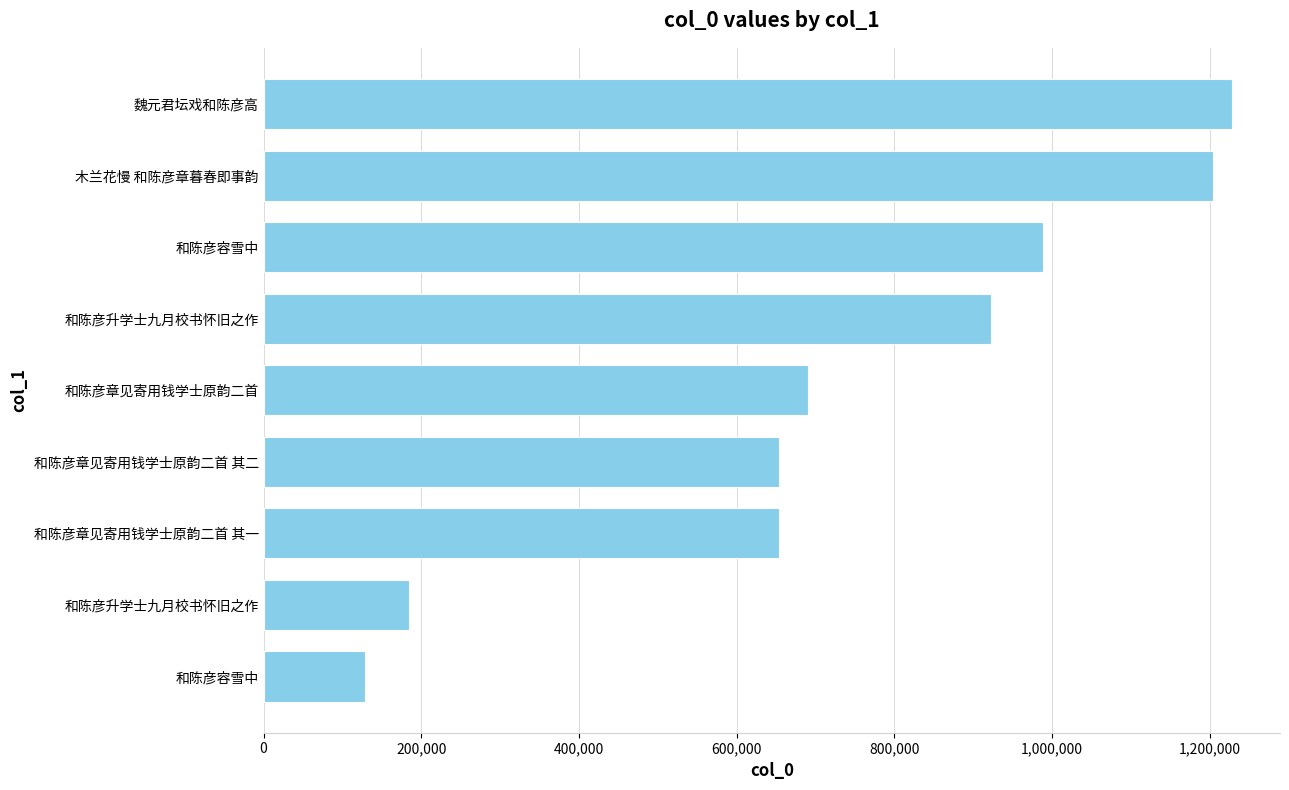

Does the chart contain any negative values?

No